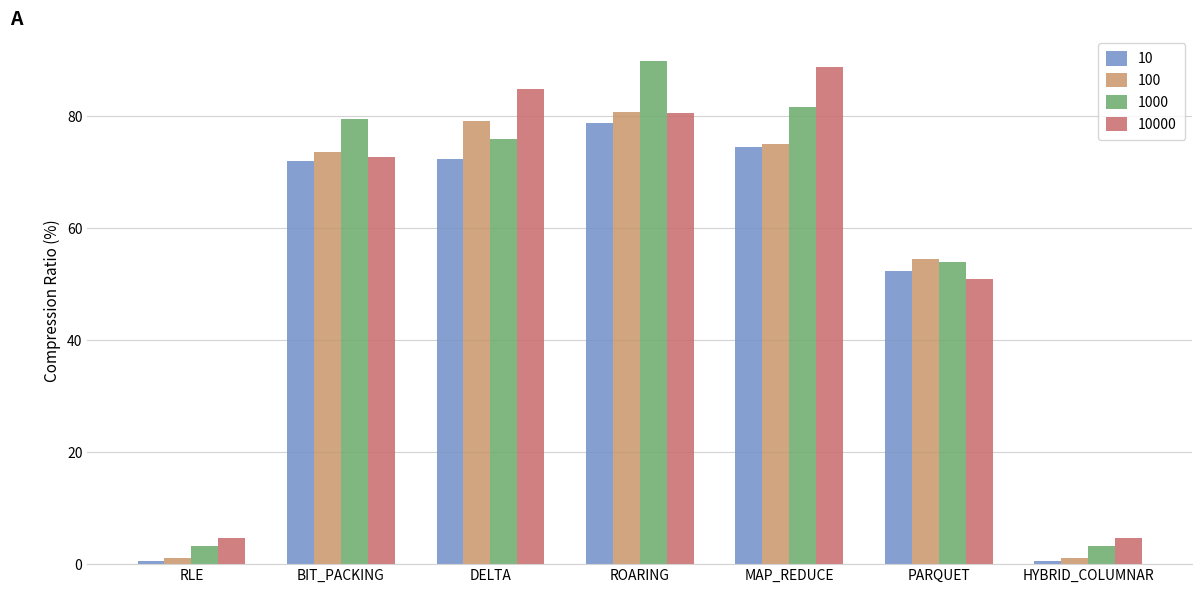

Is the value of 100 at DELTA greater than the value of 10 at RLE?

Yes